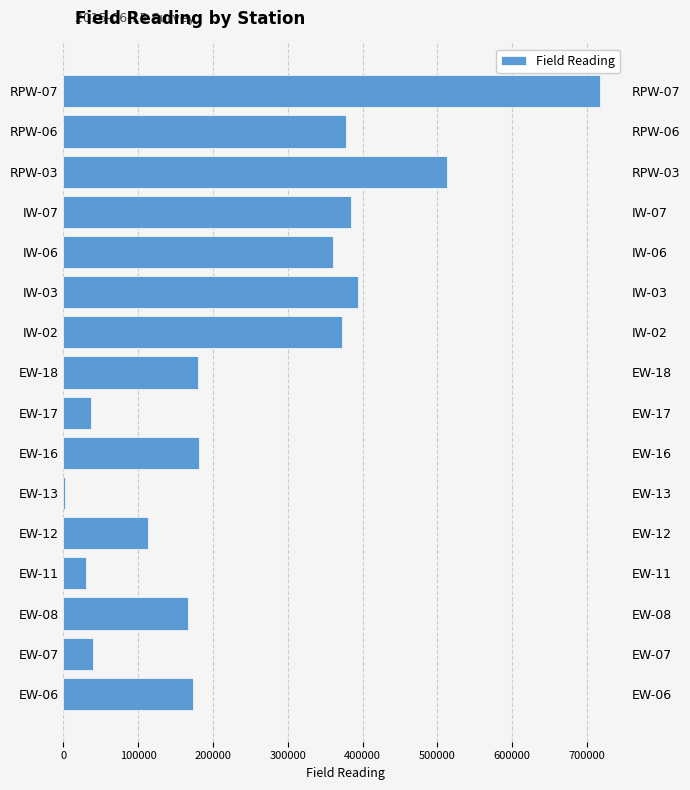

What is the smallest value displayed?

1559